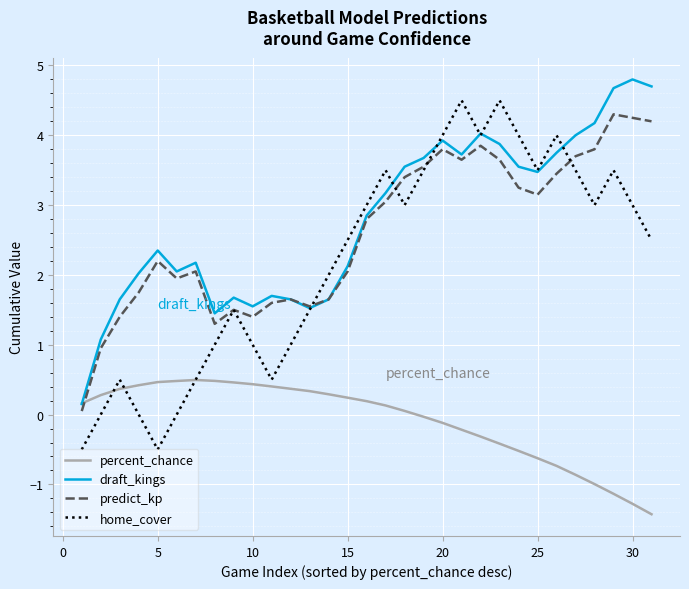

Which series has the largest range (max minus min)?

home_cover